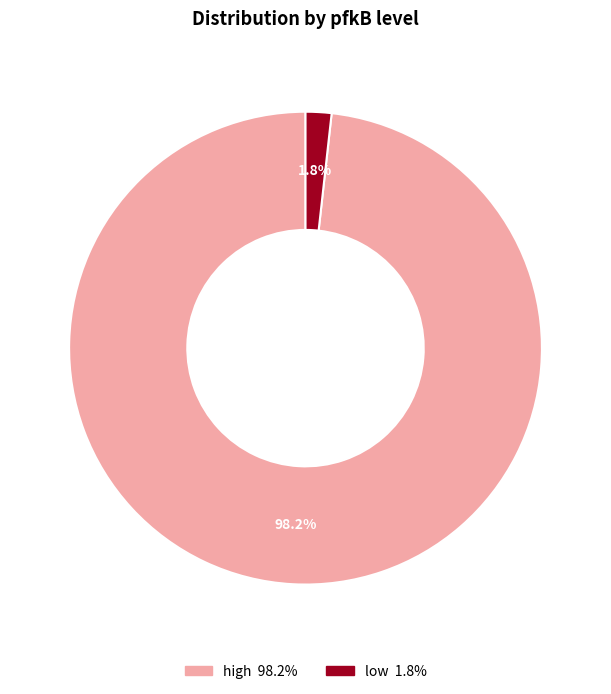

Is the sum of high and low greater than half?

Yes